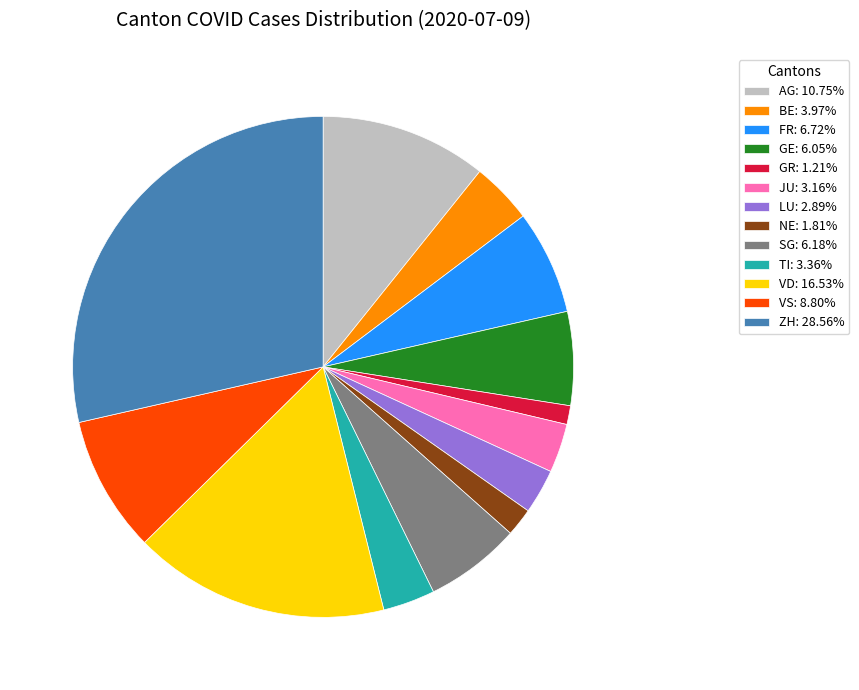

Which category has the smallest portion of the pie?

GR